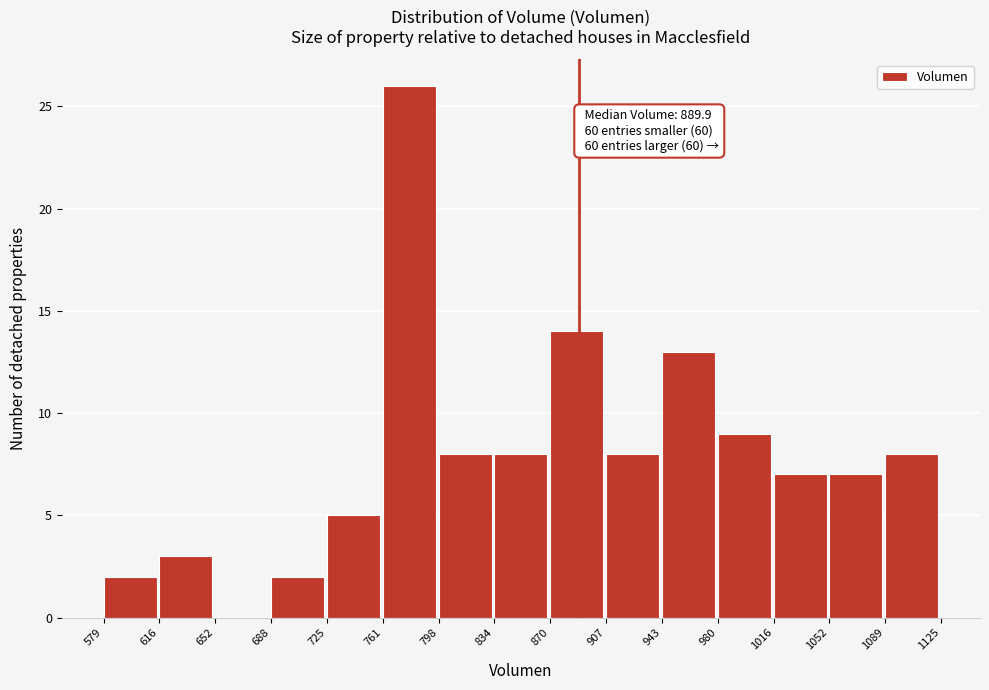

Which range on the x-axis has the tallest bar?

761 to 798